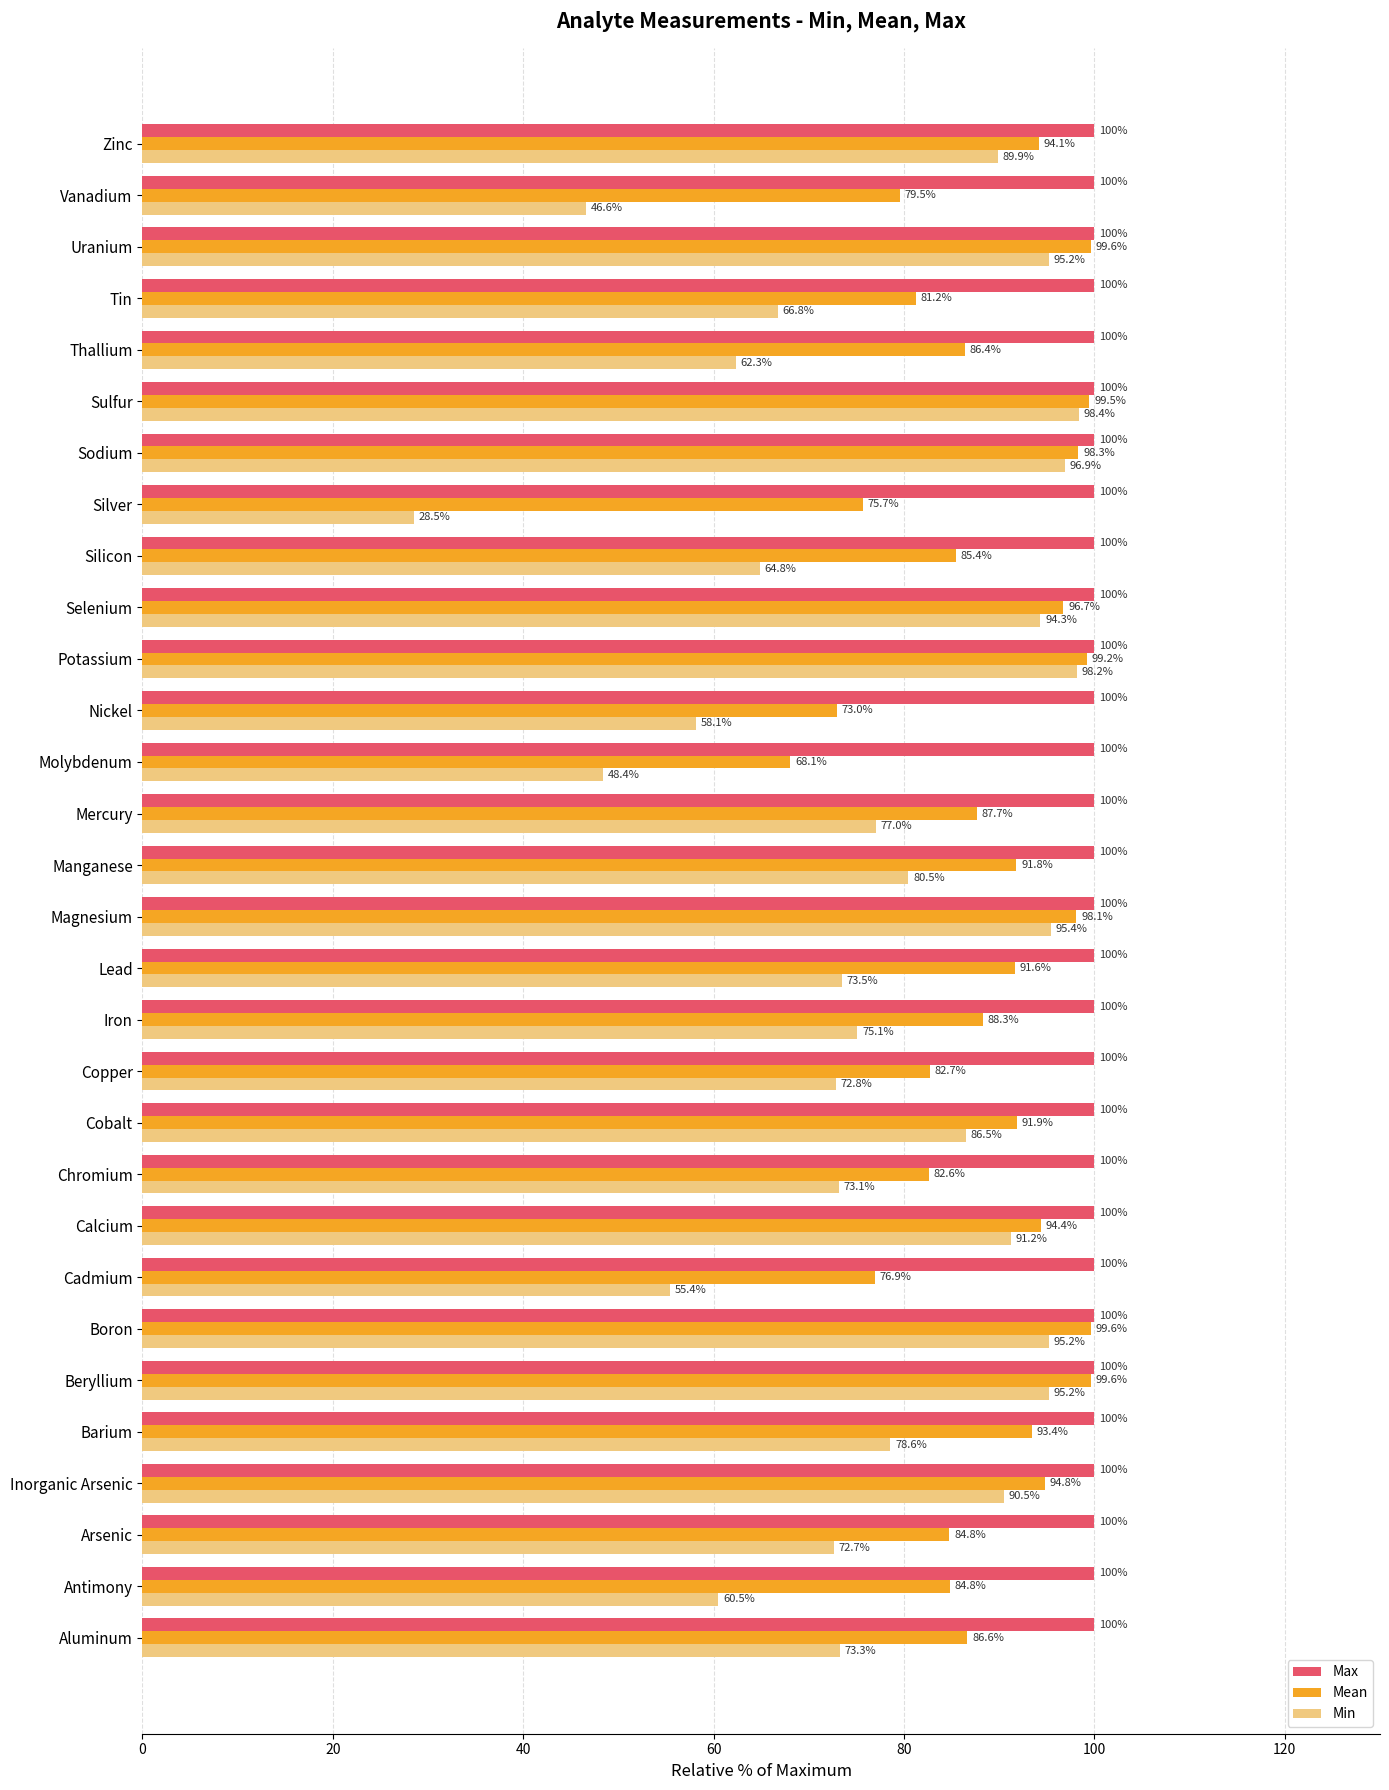

Rank the series at Tin from lowest to highest value.

Min, Mean, Max